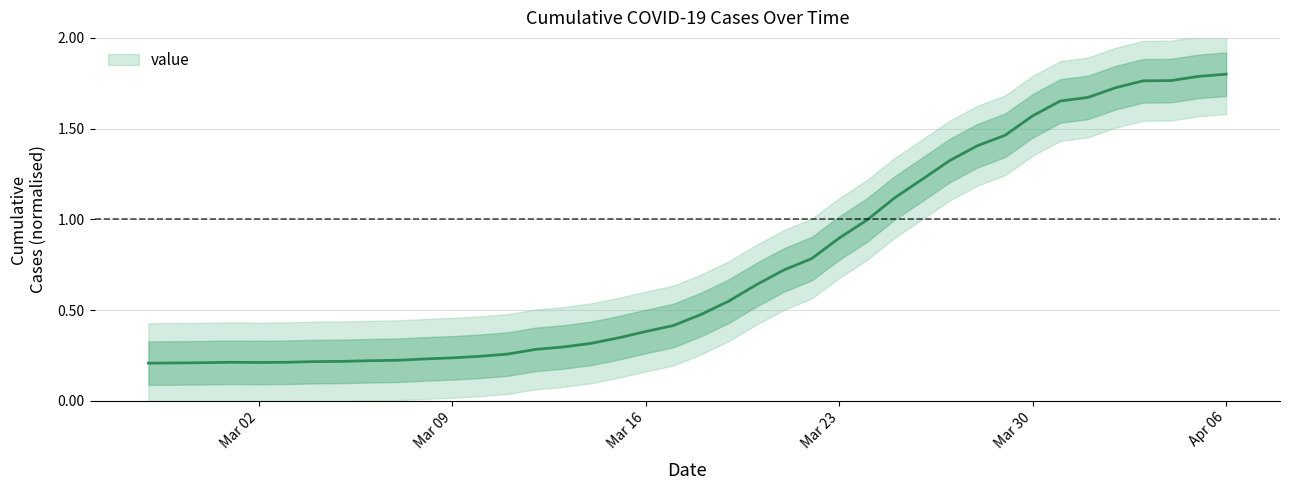

Which has a higher value, 2020-04-02 or 2020-03-09?

2020-04-02